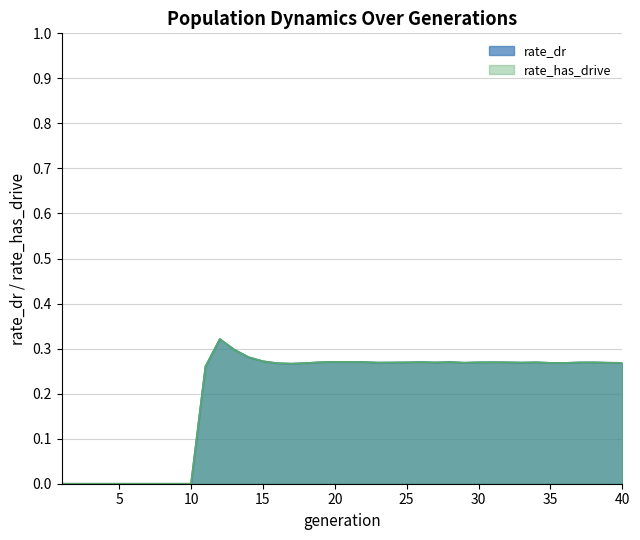

True or false: rate_dr and rate_has_drive intersect in this chart.

False